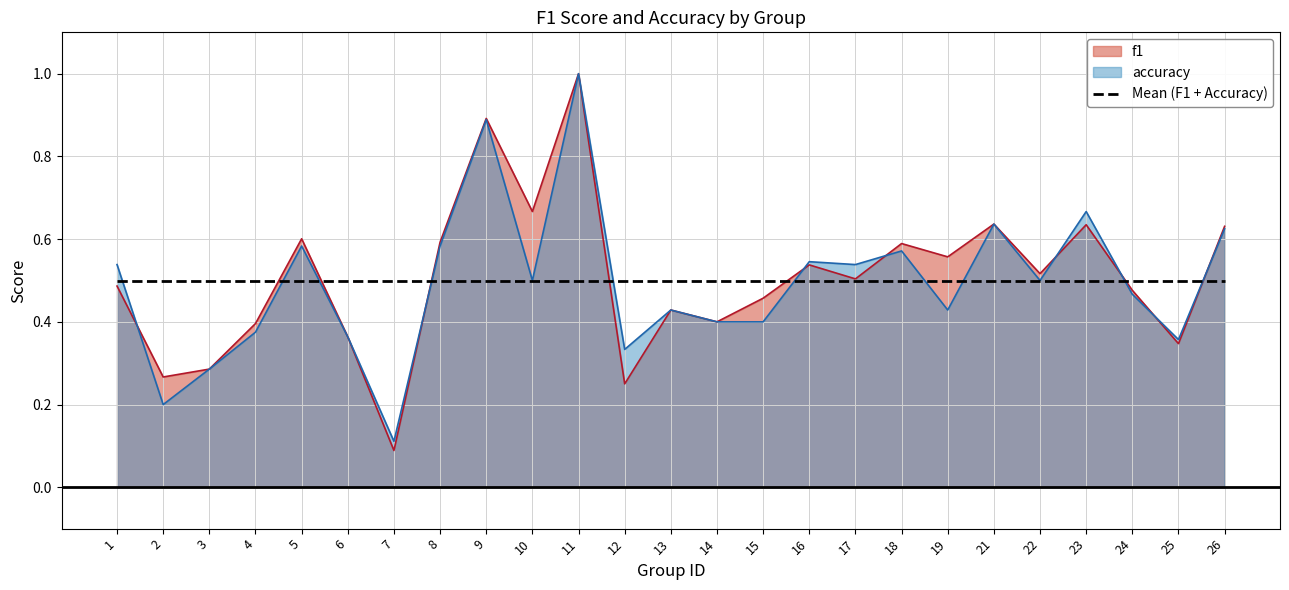

What is the sum of all f1 values?

12.6